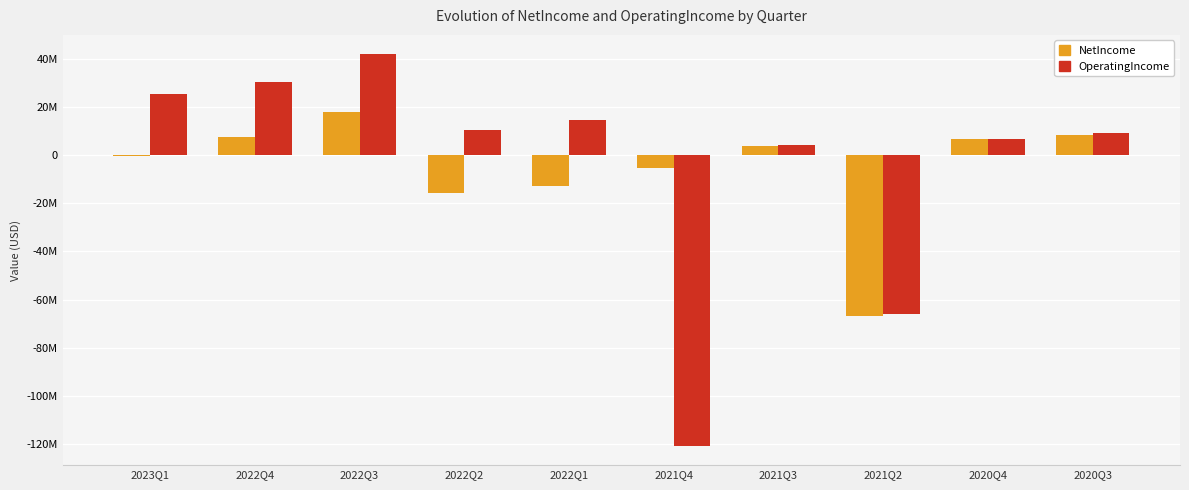

What are all the series names shown in the legend?

NetIncome, OperatingIncome